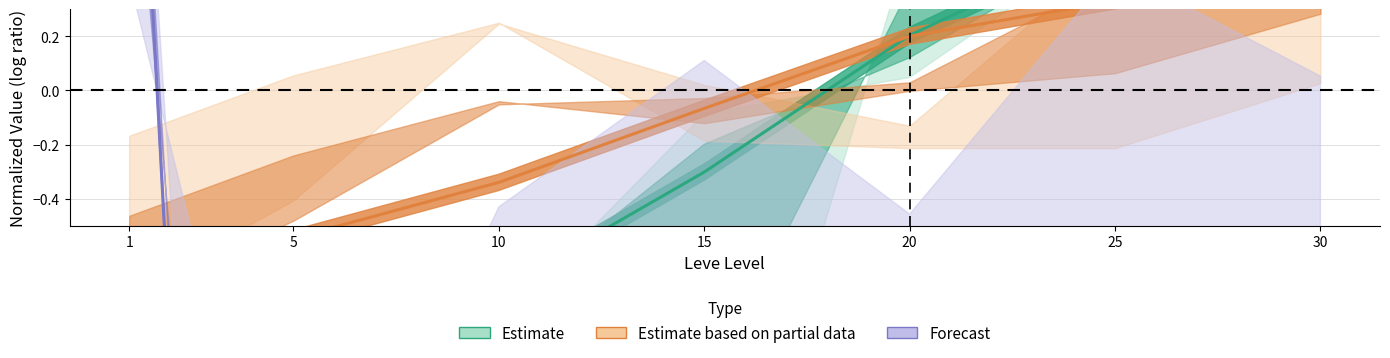

Reading right to left, list all the values displayed in this chart.

Estimate: 30=0.9	25=0.6	20=0.2	15=-0.3	10=-0.7	5=-1.3	1=-3.3
Estimate based on partial data: 30=0.5	25=0.3	20=0.2	15=-0.1	10=-0.3	5=-0.5	1=-0.8
Forecast: 30=-8.0	25=-6.9	20=-8.3	15=-7.5	10=-1.8	5=-9.4	1=1.9